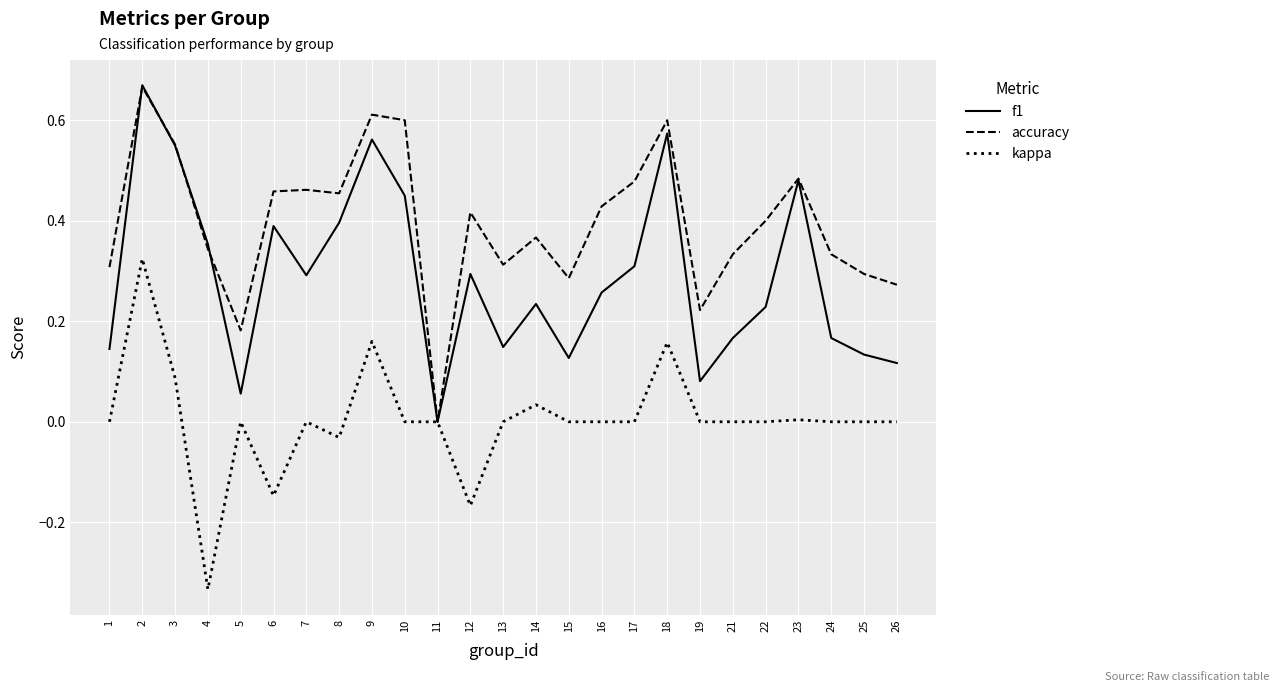

The accuracy series shows 0.3 at 15. True or false?

True